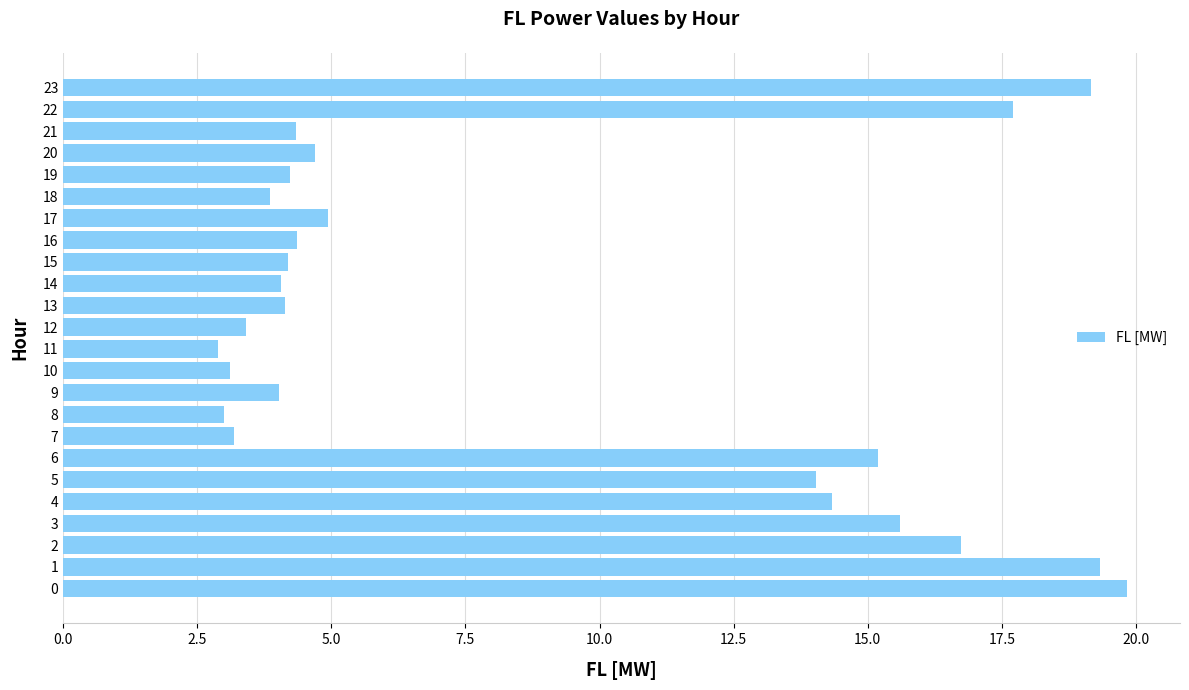

What is the sum of the values at 12 and 8?

6.4